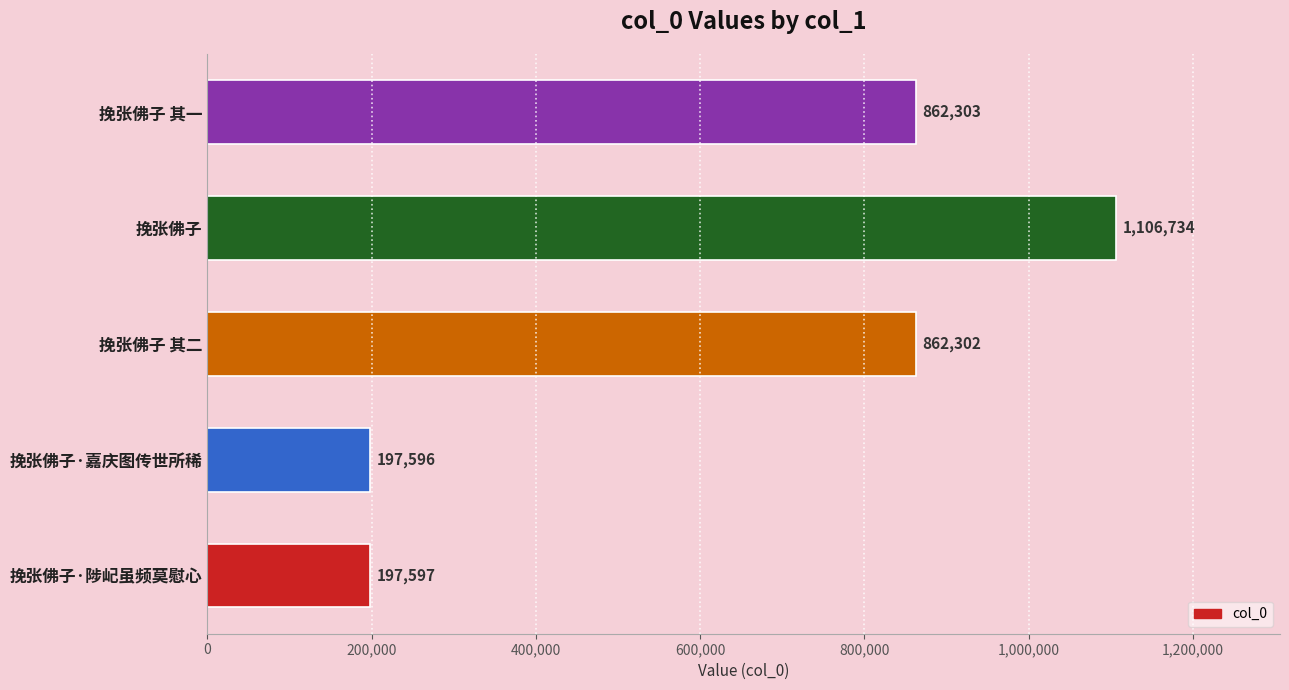

List the labels in order of value, smallest first.

挽张佛子·嘉庆图传世所稀, 挽张佛子·陟屺虽频莫慰心, 挽张佛子 其二, 挽张佛子 其一, 挽张佛子